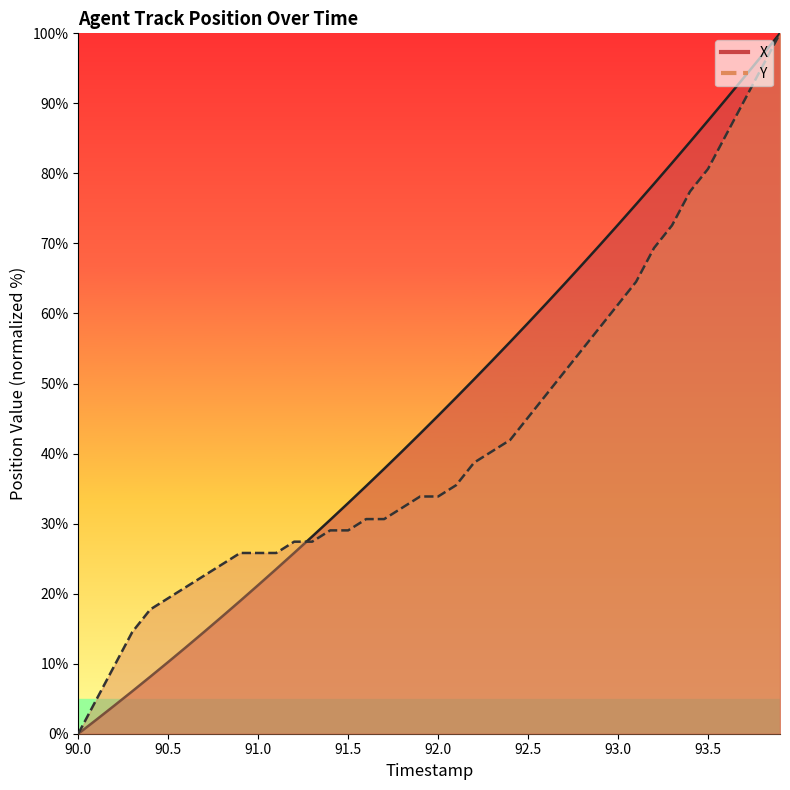

Count the number of data series in this chart.

2